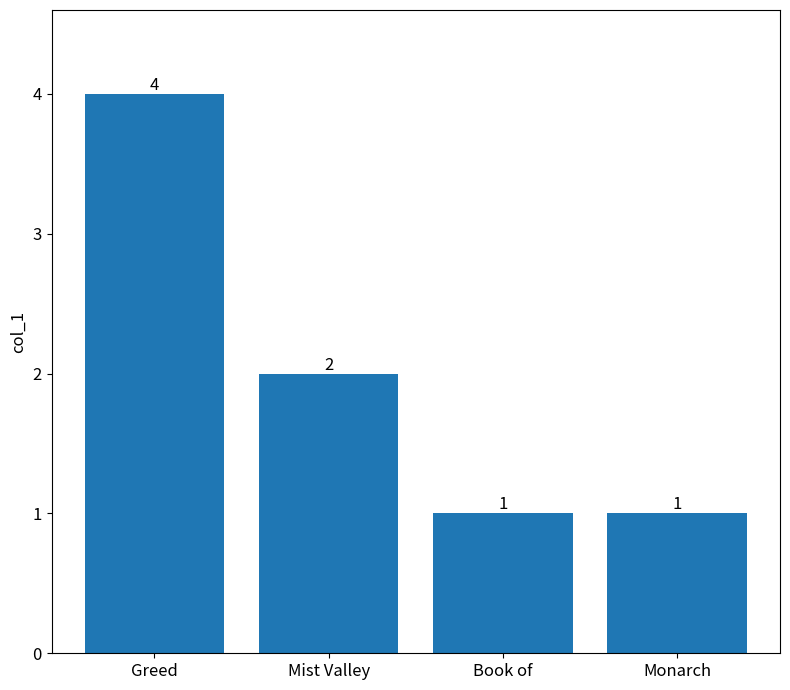

What is the difference between the values at Monarch and Greed?

3